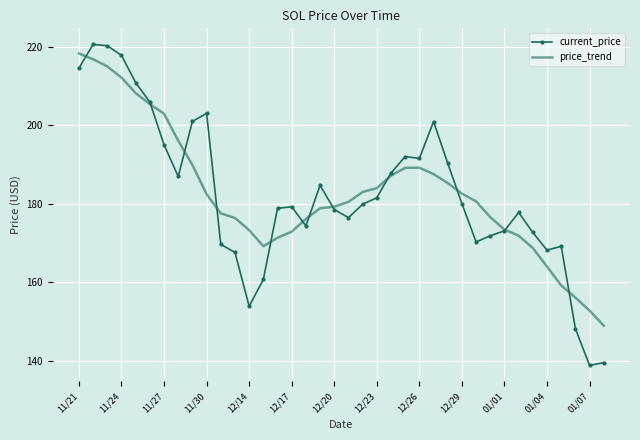

Which series has the widest spread of values?

current_price